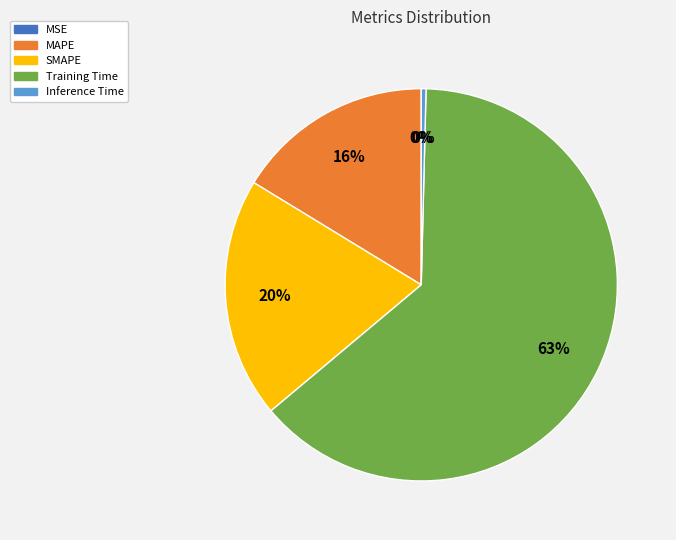

The Training Time slice represents 78% of the pie. True or false?

False